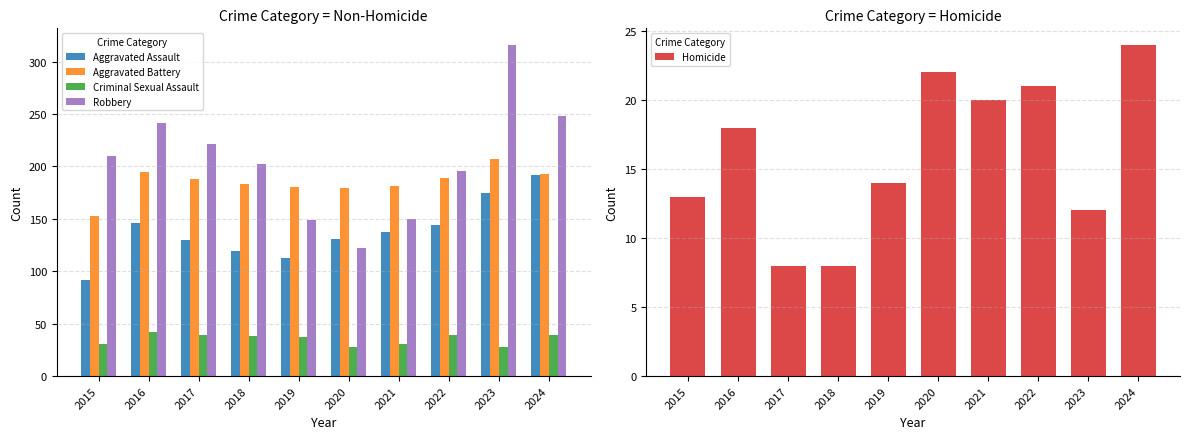

Rank the series at 2015 from highest to lowest value.

Robbery, Aggravated Battery, Aggravated Assault, Criminal Sexual Assault, Homicide